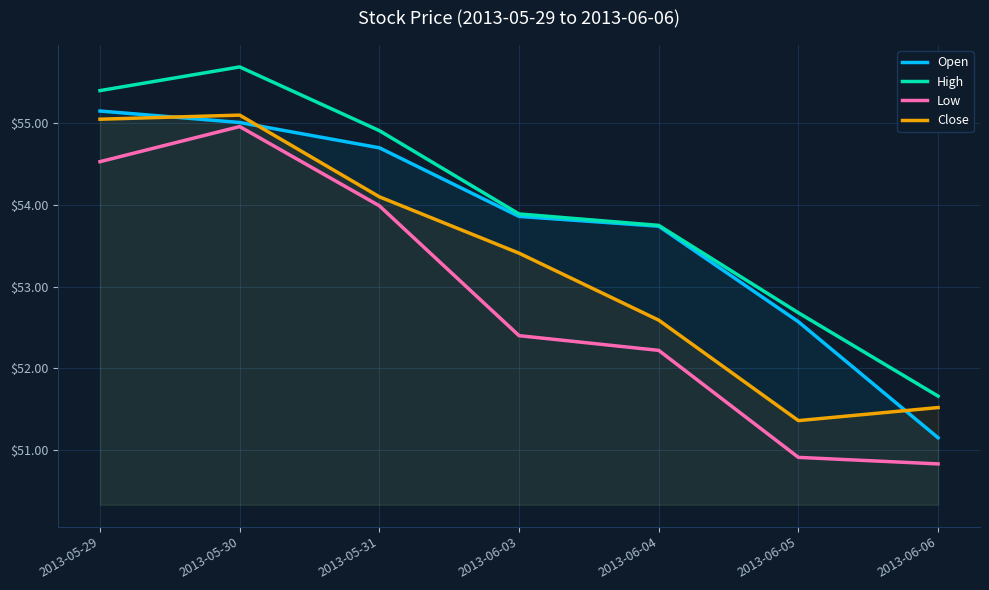

What position from the right is 2013-05-29?

7